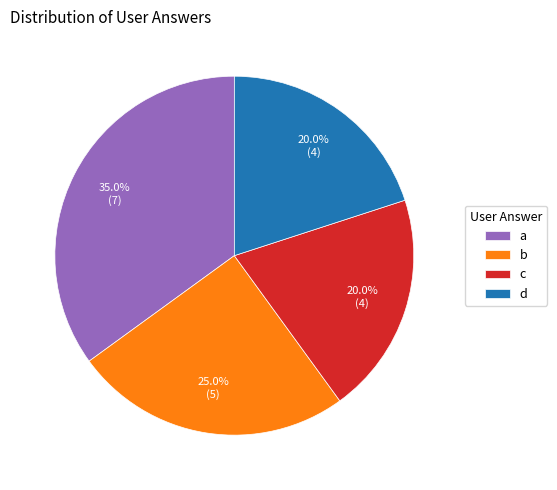

How many segments does this pie chart have?

4